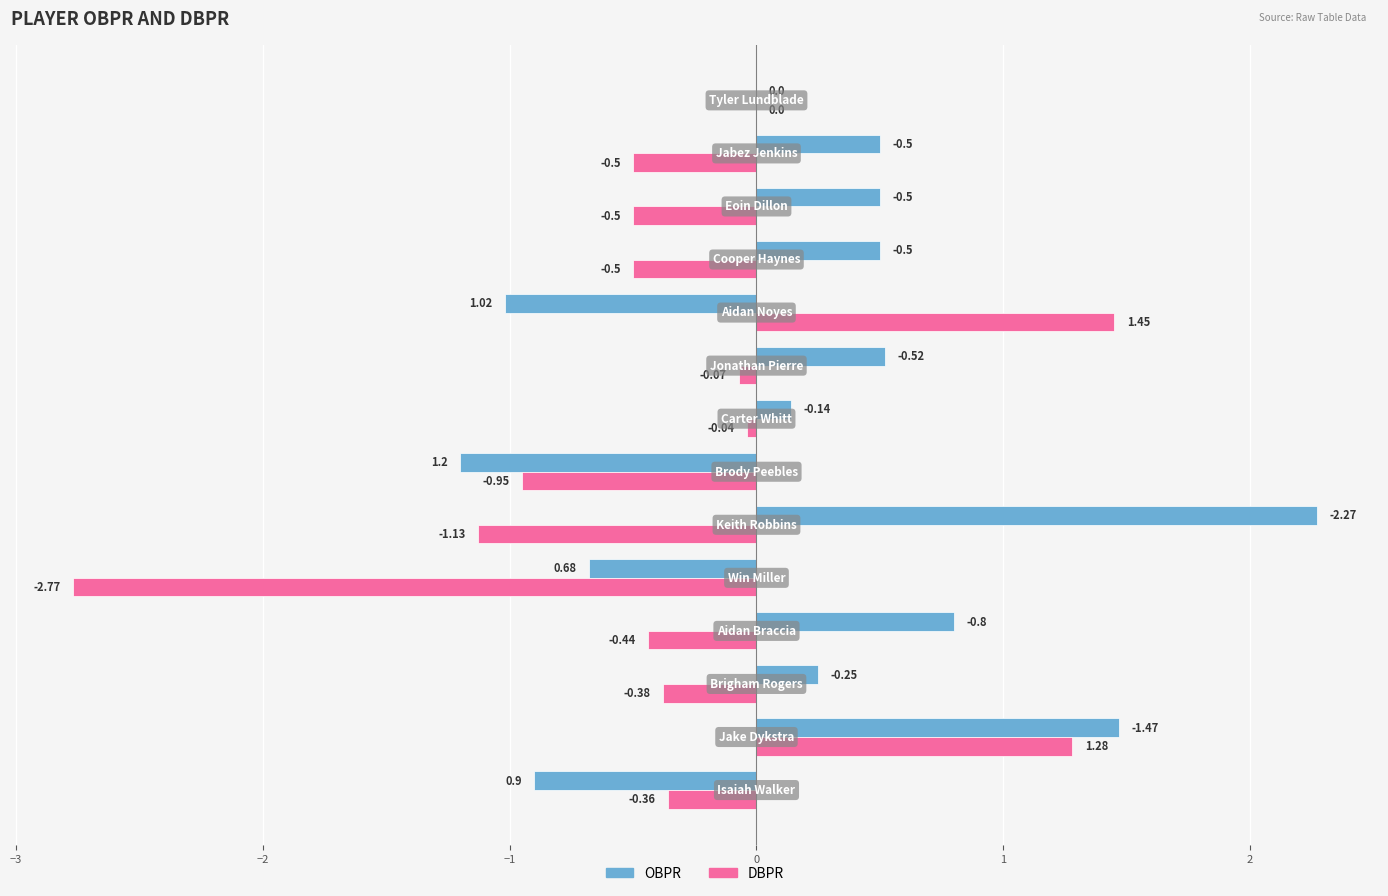

What is the sum of all DBPR values?

-4.9